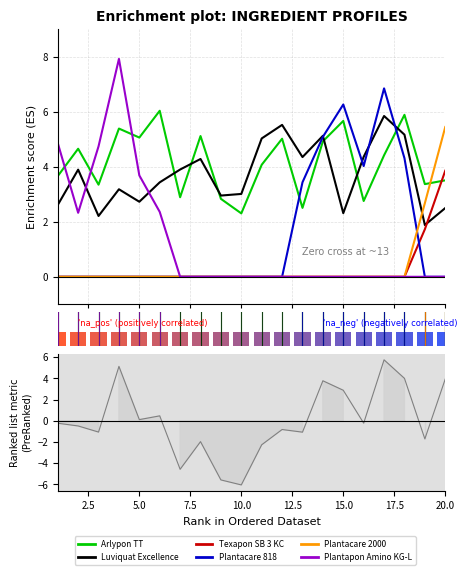

What is the difference between the second highest and minimum values in the Arlypon TT series?

3.6